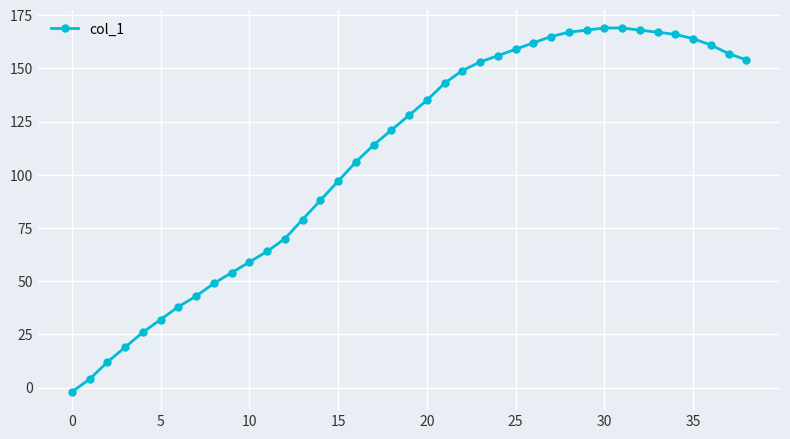

What is the maximum value shown in the chart?

169